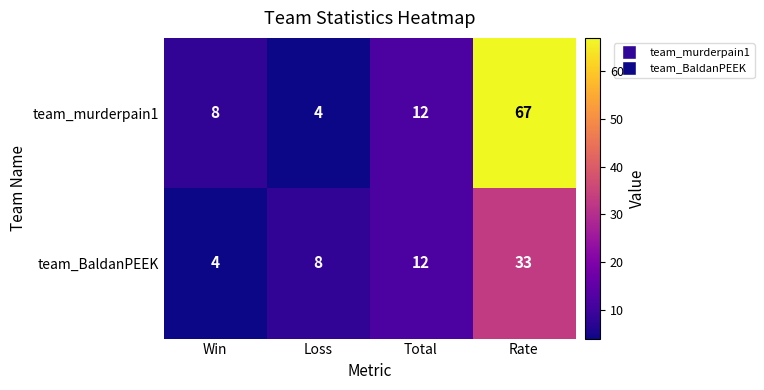

Reading left to right, list all the values displayed in this chart.

team_murderpain1: 8	4	12	67
team_BaldanPEEK: 4	8	12	33